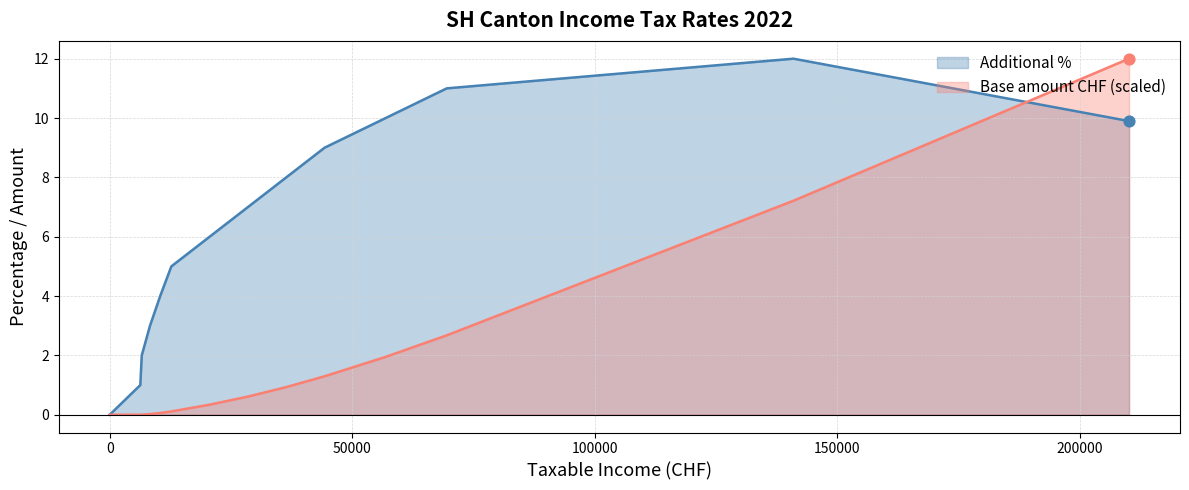

Which series has the largest Y range (max minus min)?

Additional %